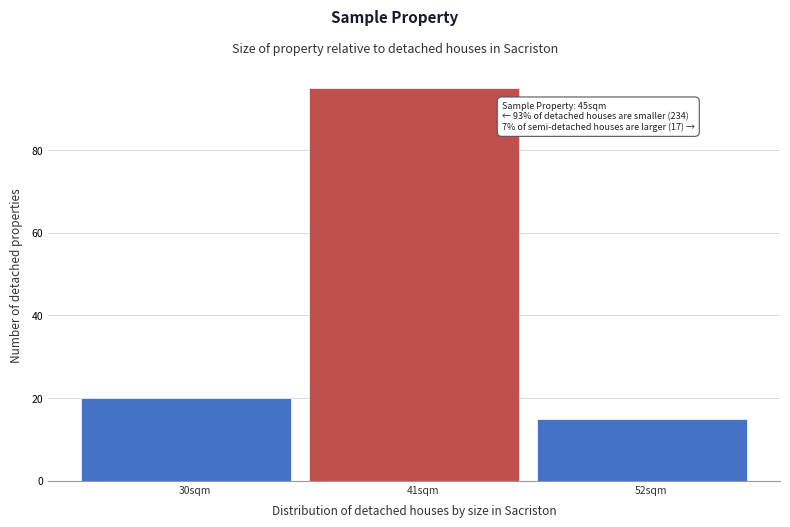

Reading right to left, what are all the values shown in this chart?

15	95	20